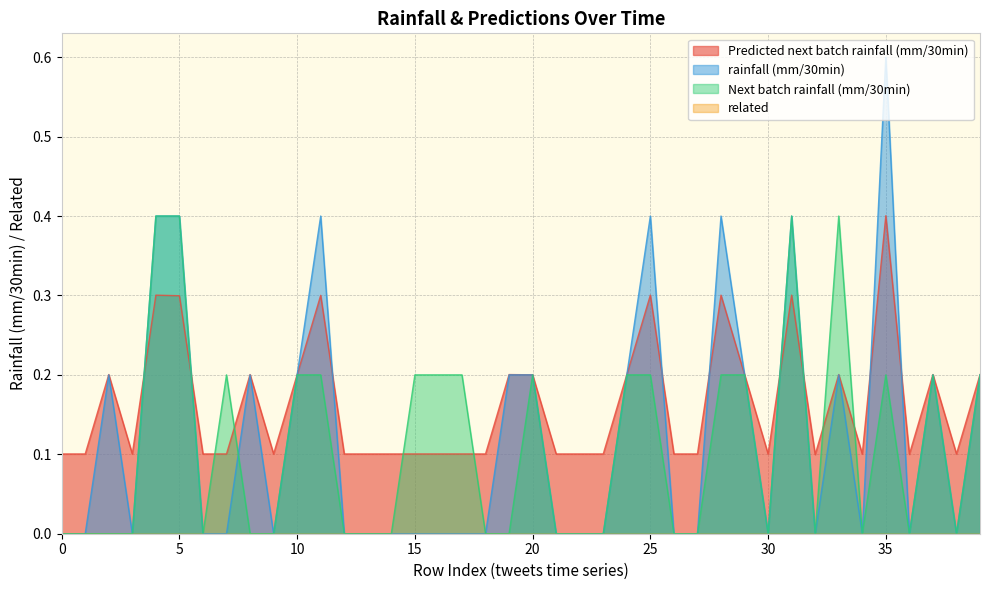

Which series has the widest spread of values?

rainfall (mm/30min)